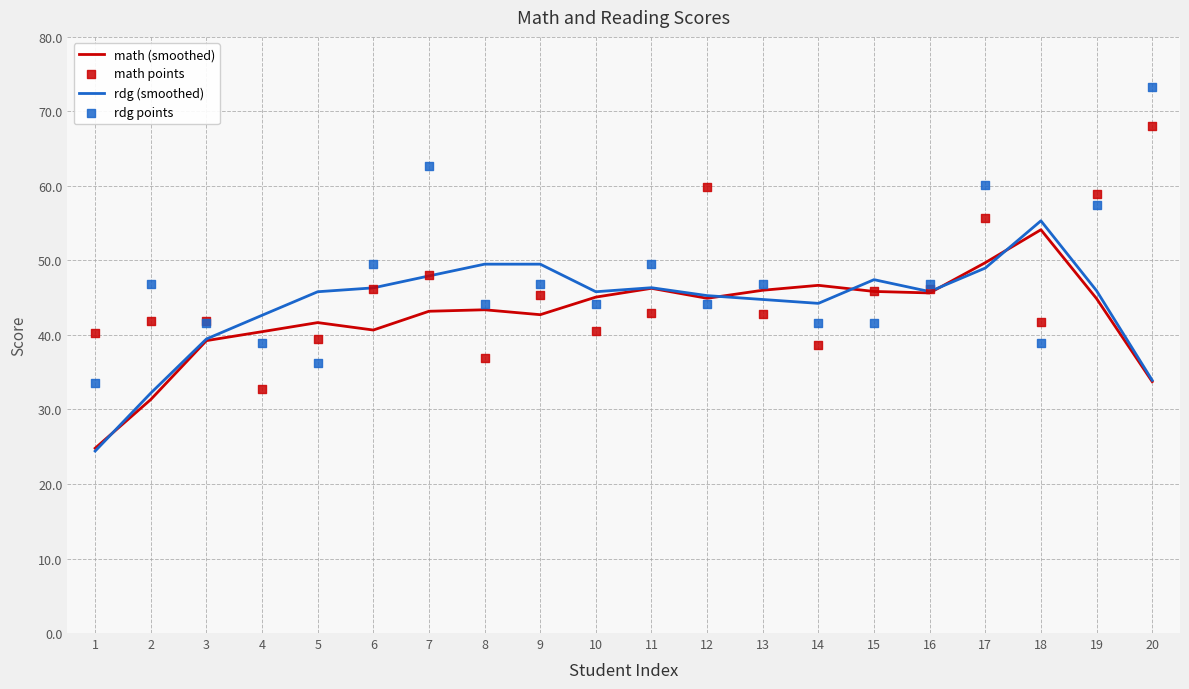

The math (smoothed) series shows 22.8 at 13. True or false?

False